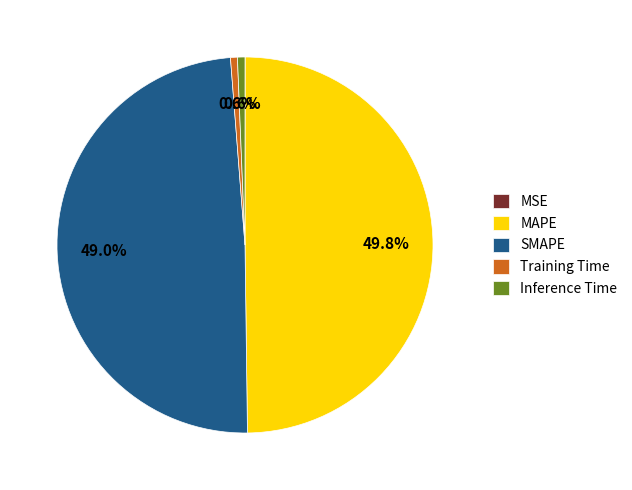

What is the largest slice in the pie chart?

MAPE